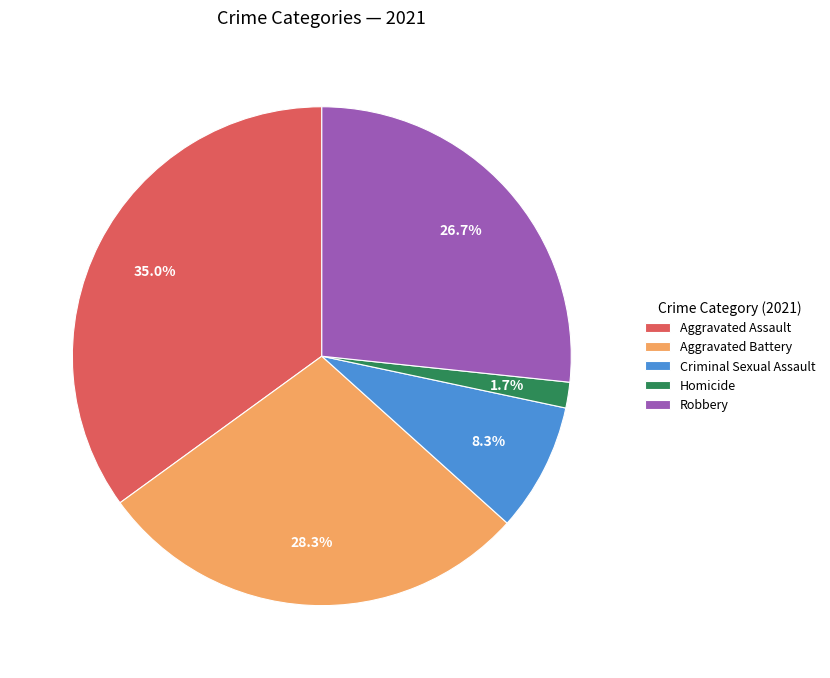

Which category has the smallest portion of the pie?

Homicide